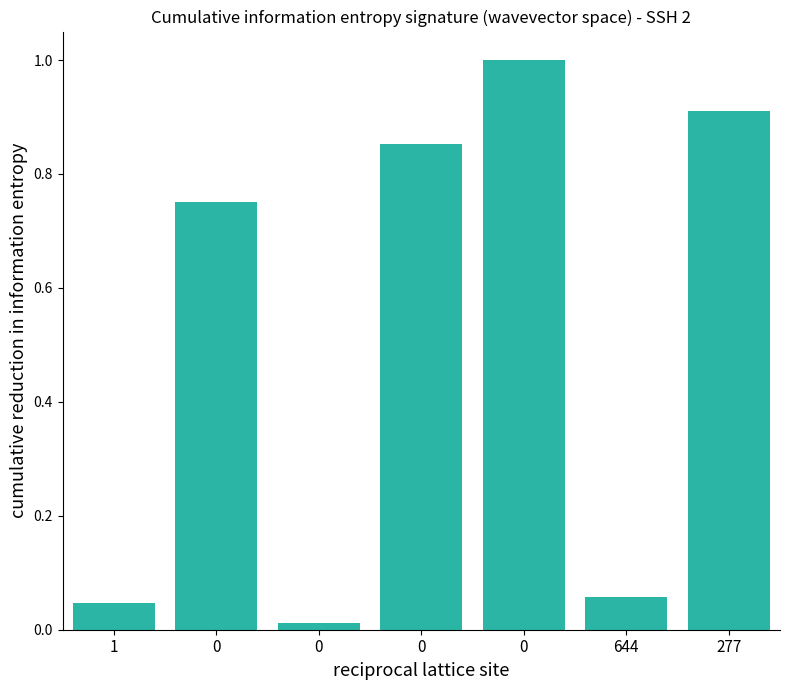

How many bars are there in total?

7